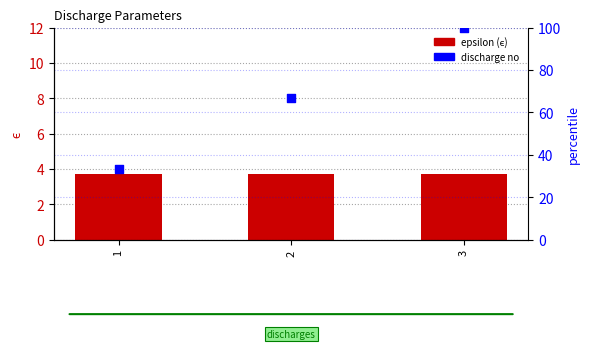

Which series has the largest total across all categories?

no (percentile)